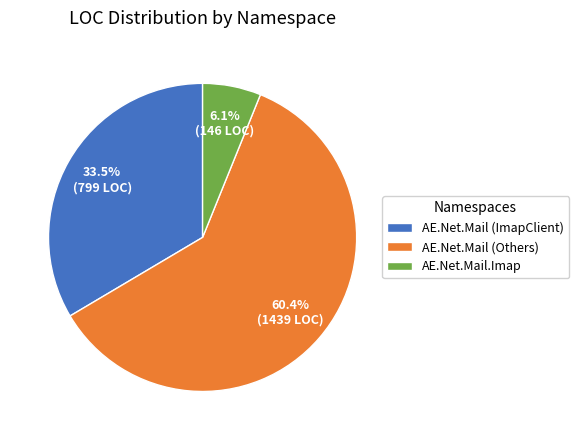

Which category has the biggest portion of the pie?

AE.Net.Mail (Others)